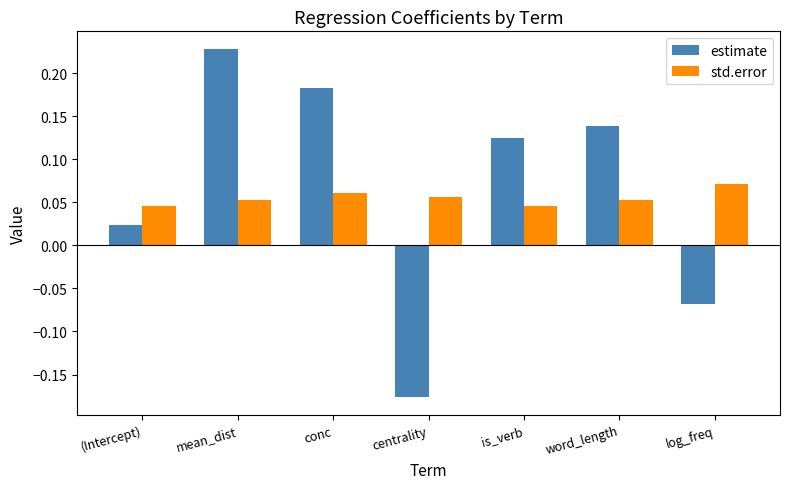

Where is estimate nearest to the value 0?

(Intercept)